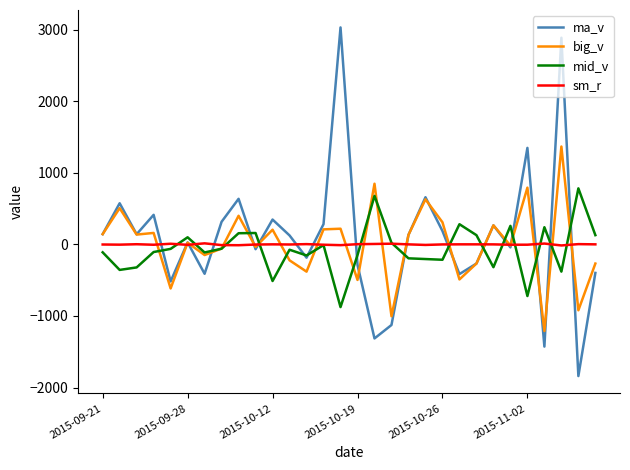

Does the chart have visible grid lines?

No